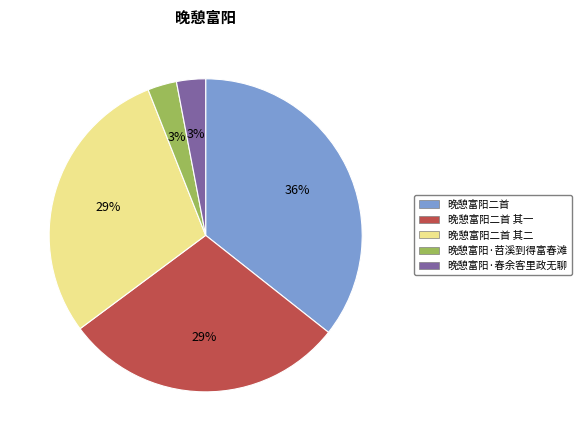

Approximately how many times larger is the value at 晚憩富阳二首 compared to 晚憩富阳二首 其二?

1.2